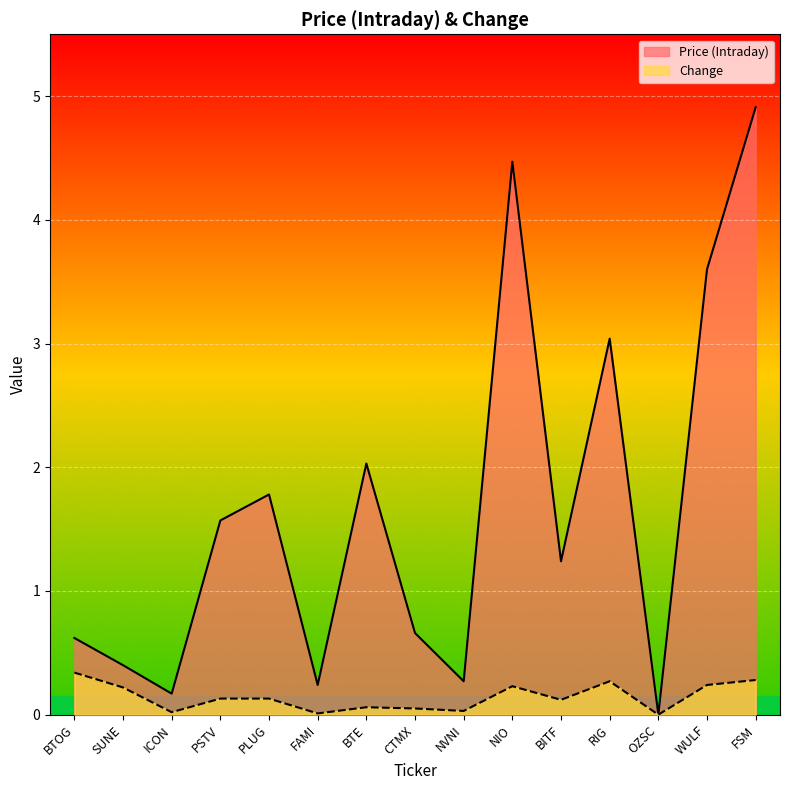

Between SUNE and PLUG, which is larger?

PLUG